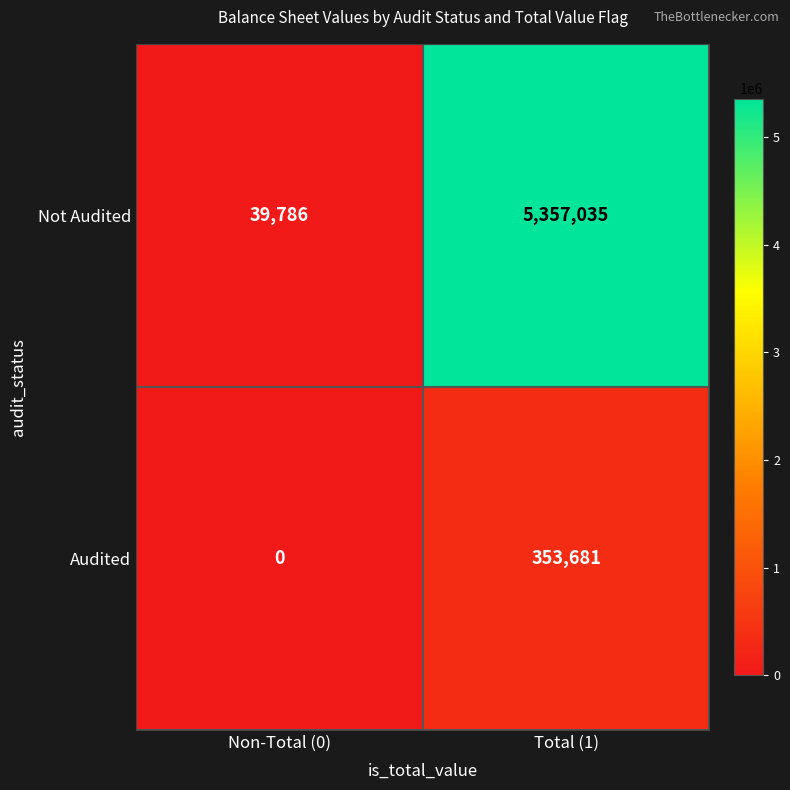

What is the difference between the Not Audited values at Non-Total (0) and Total (1)?

5317249